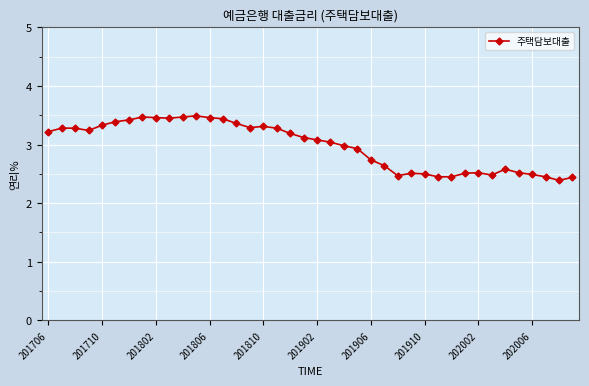

What is the difference between the maximum and minimum values?

1.1